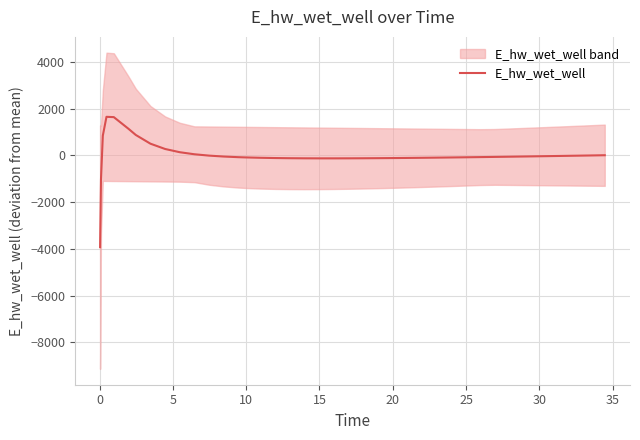

How many lines are shown in the chart?

1